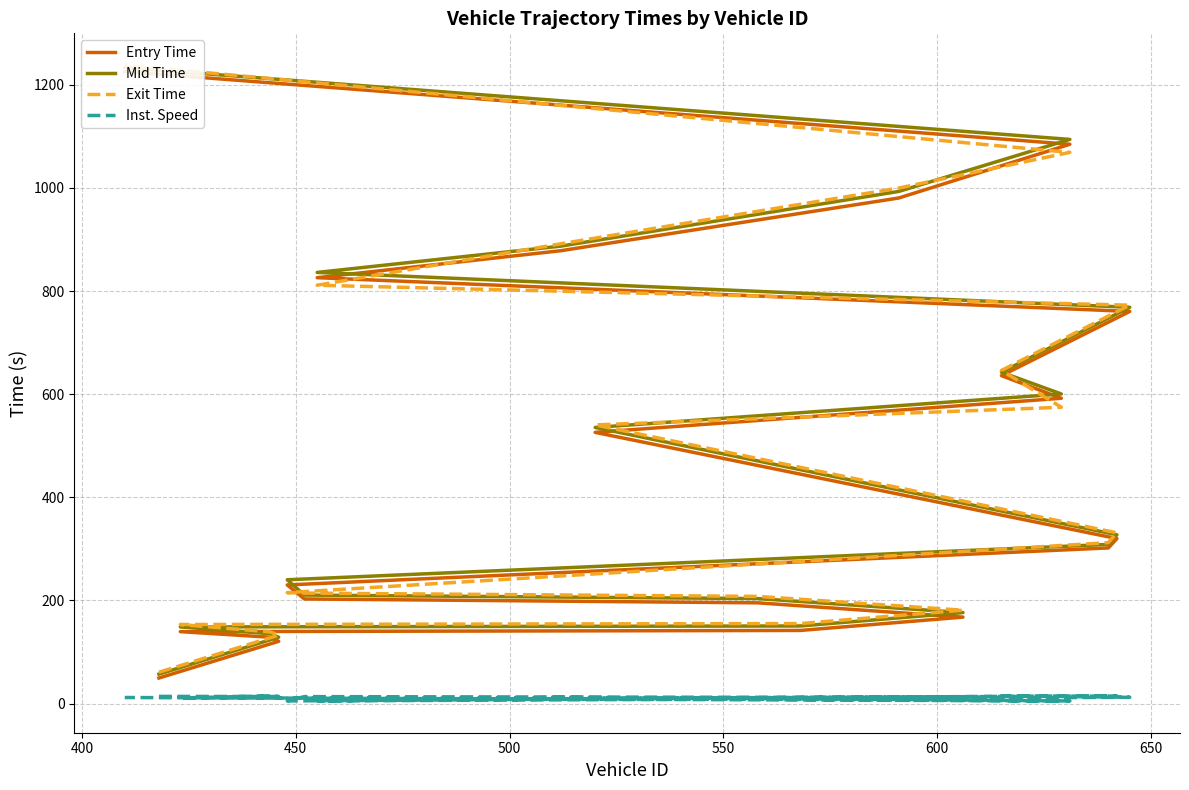

What is the difference between the second highest and second lowest values in the Mid Time series?

965.5